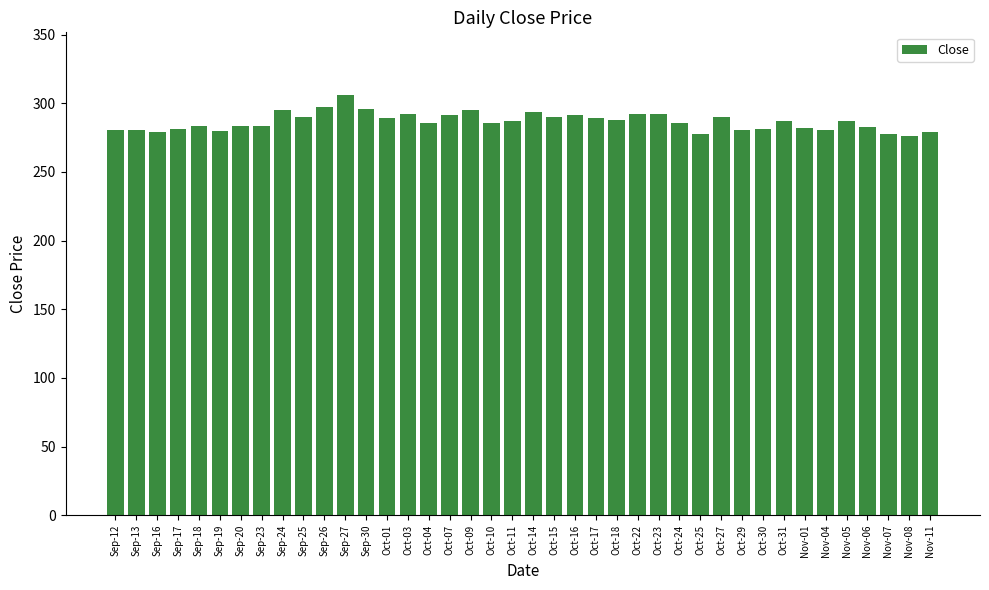

Count the number of data series in this chart.

1